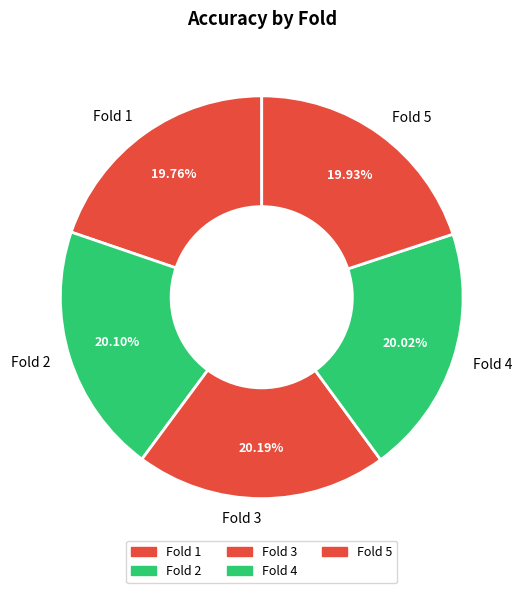

Combined, do Fold 4 and Fold 2 account for over 50%?

No